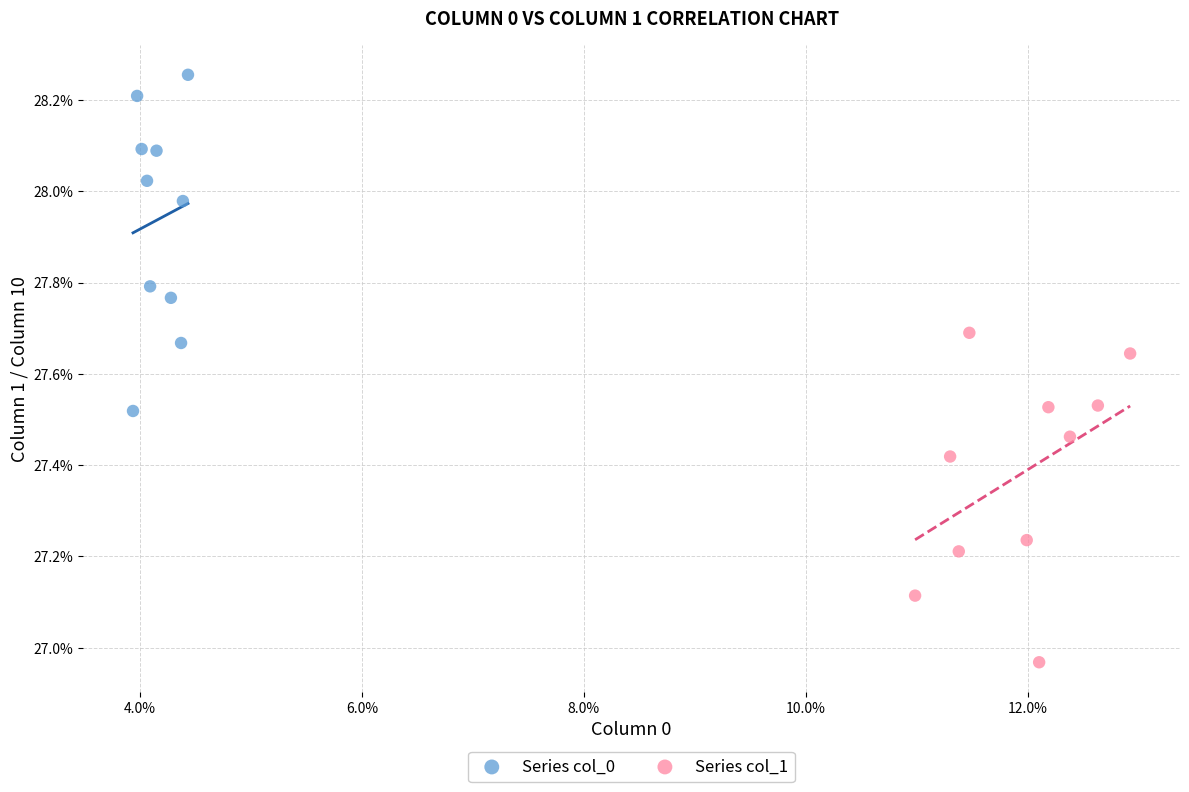

What are all the series names shown in the legend?

Series col_0, Series col_1